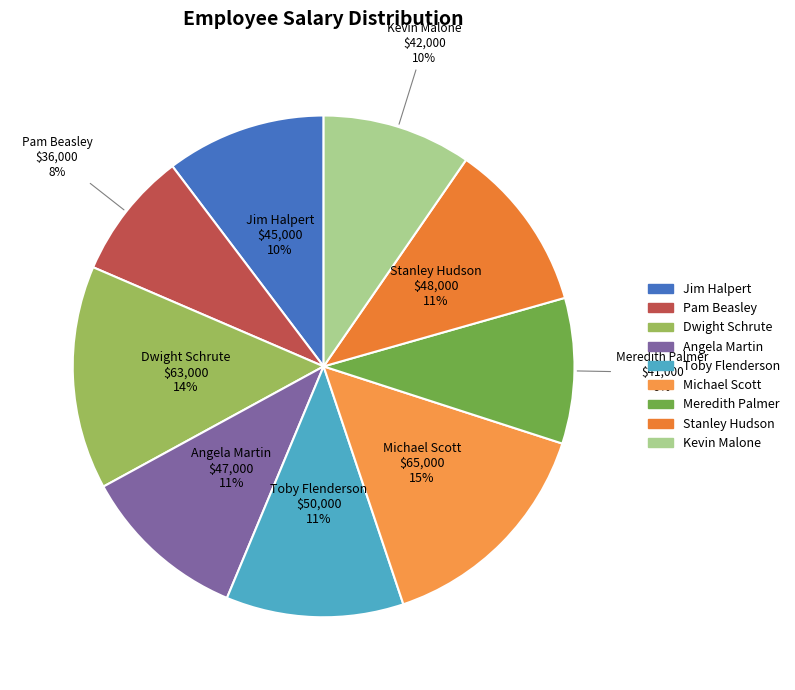

What is the smallest slice in the pie chart?

Pam Beasley